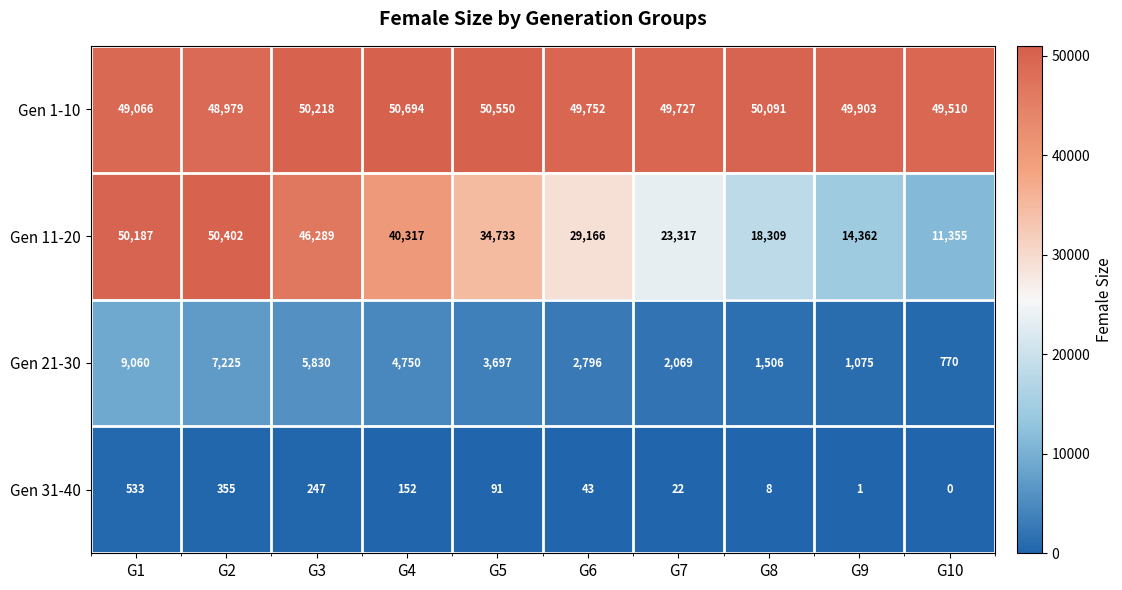

What is the average value of the Gen 1-10 series?

49849